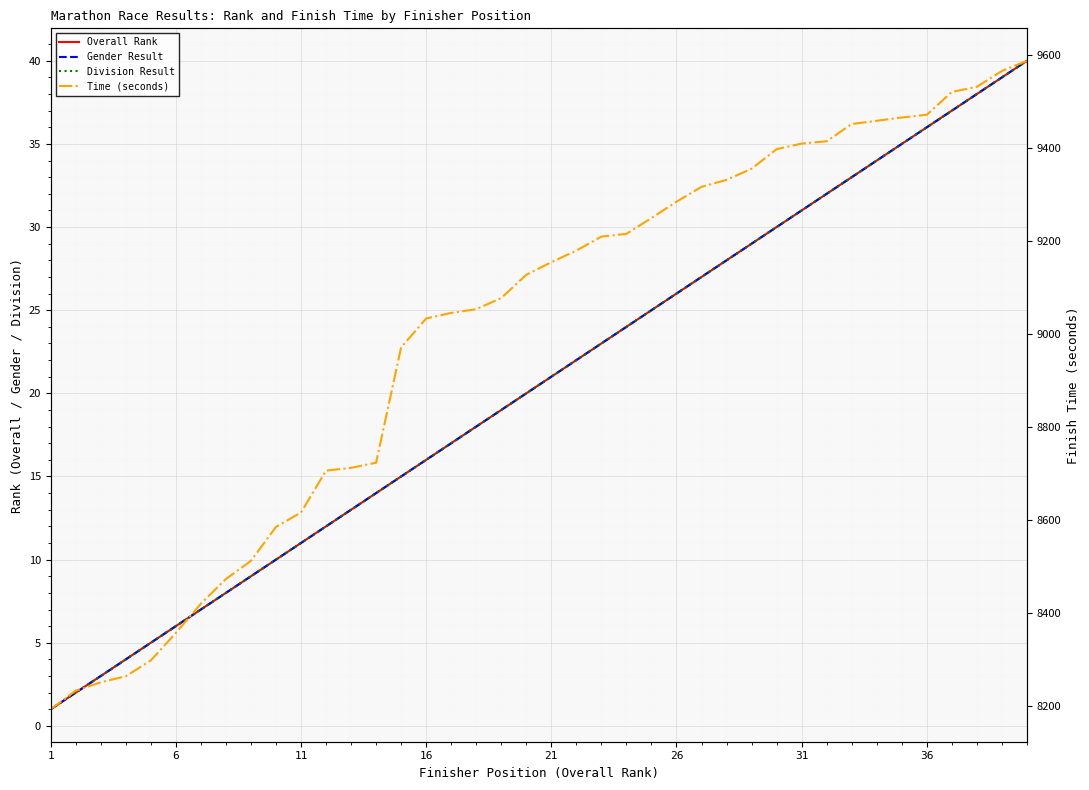

What is the value of the Time (seconds) point at the 11th from the left?

8616